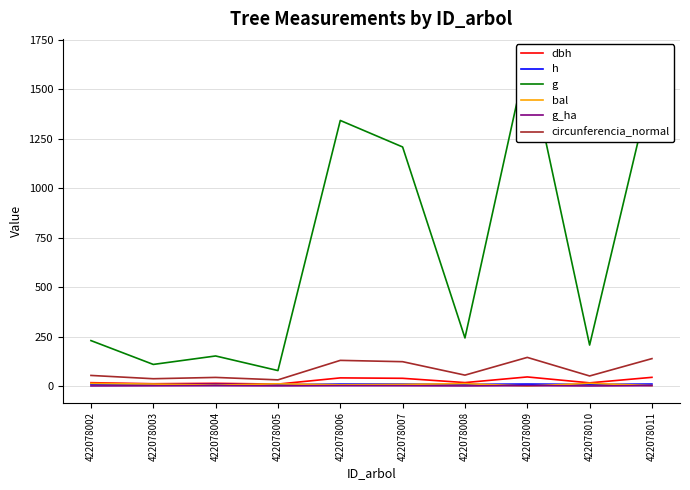

At which label does circunferencia_normal first exceed 55?

422078006